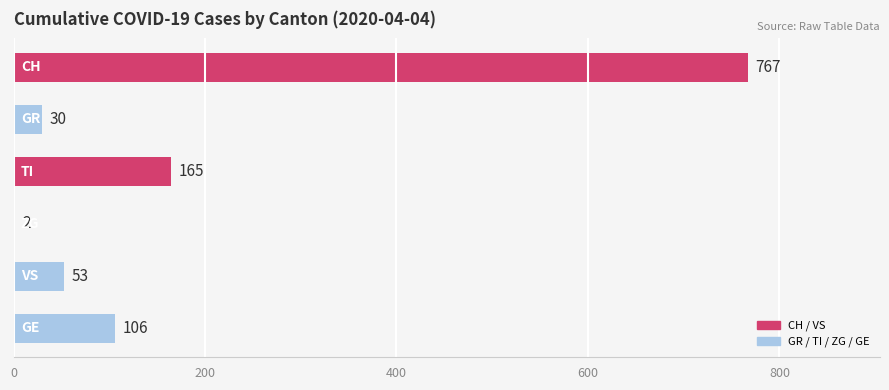

What is the sum of all values?

1123